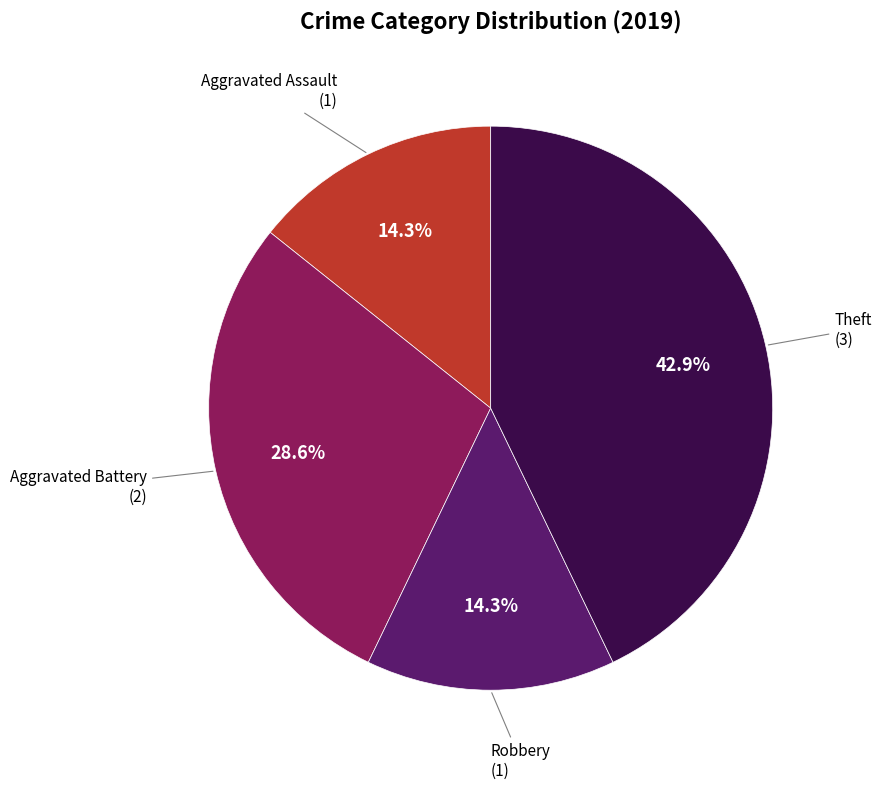

Is there any slice that represents more than half of the pie?

No